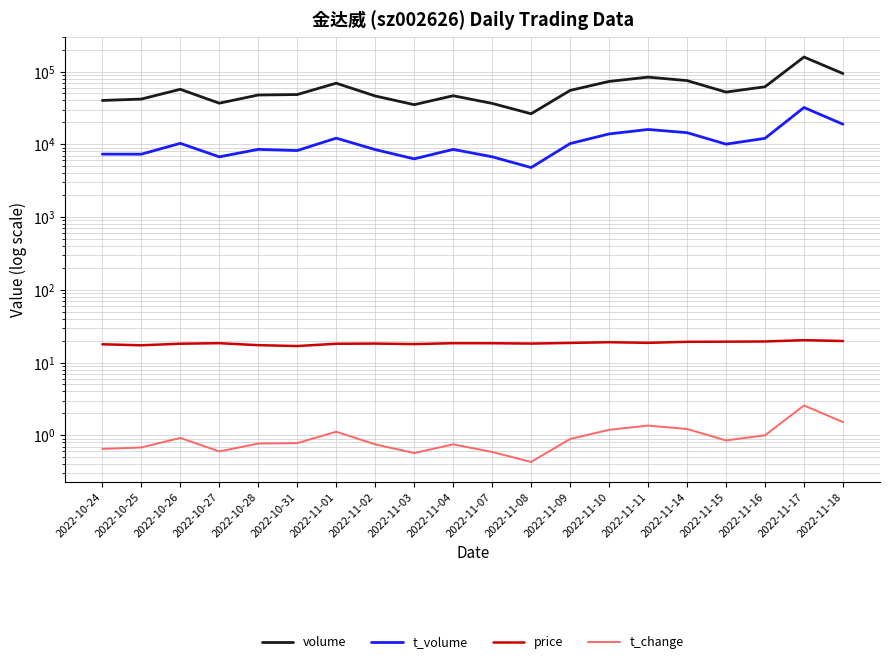

True or false: t_change and volume cross at least once.

False